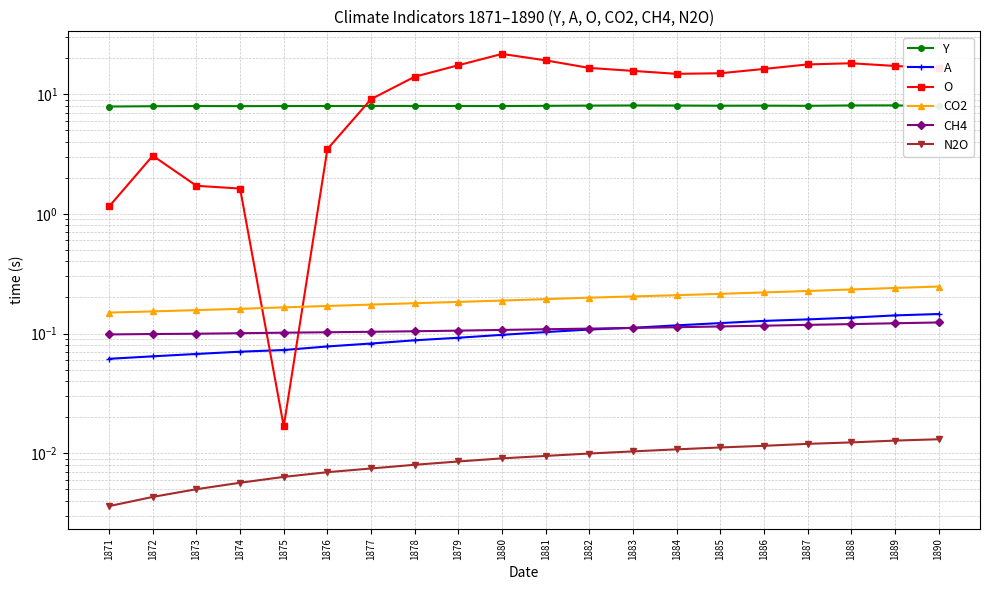

The value of CO2 at 1890 is 0.1. True or false?

False